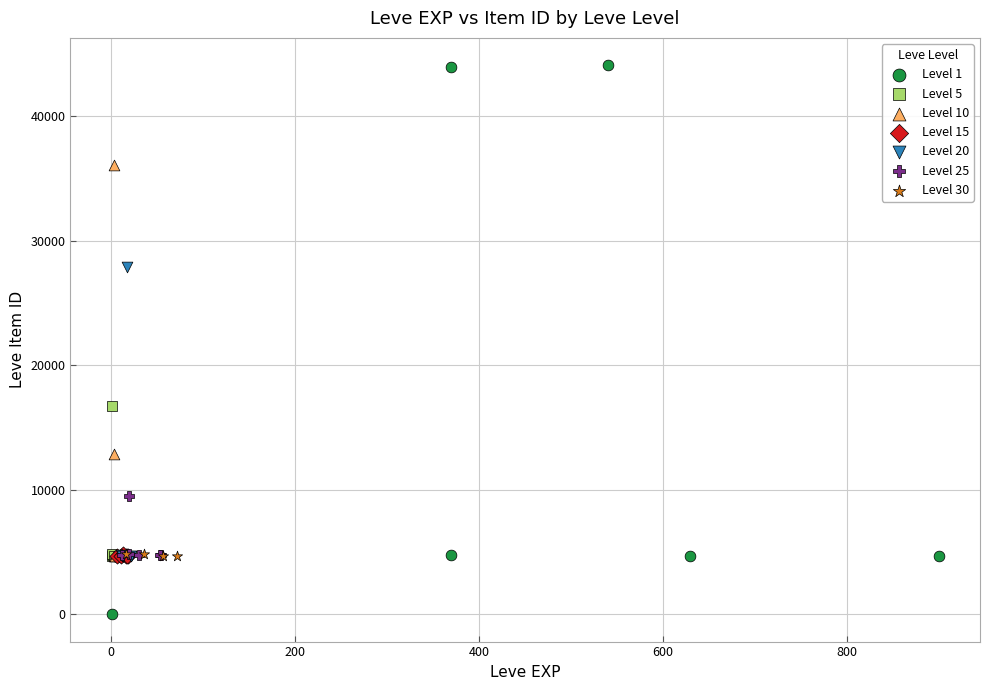

Which series reaches the minimum Y coordinate?

Level 1